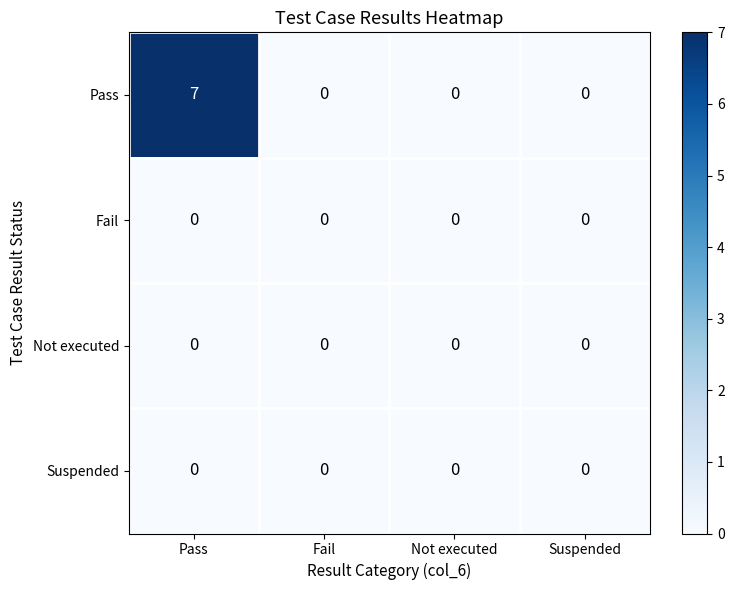

Which series has the widest spread of values?

Pass